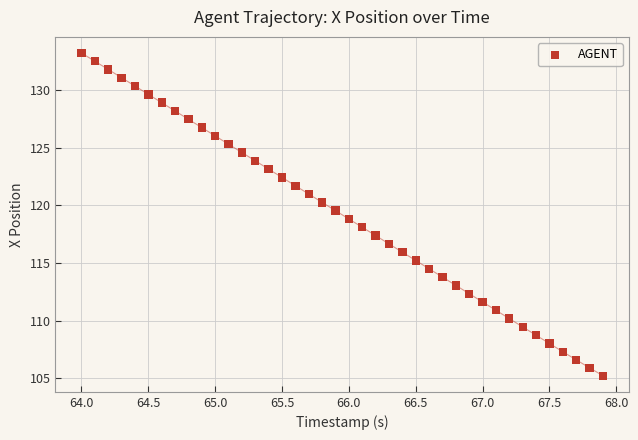

What is the range of X values (max minus min)?

3.9